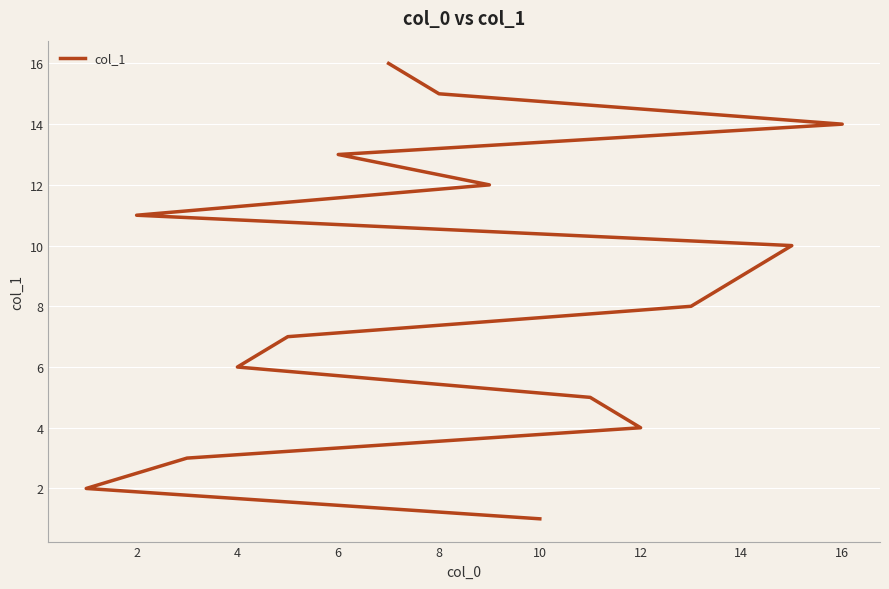

What is the value of the 9th point from the left?

9